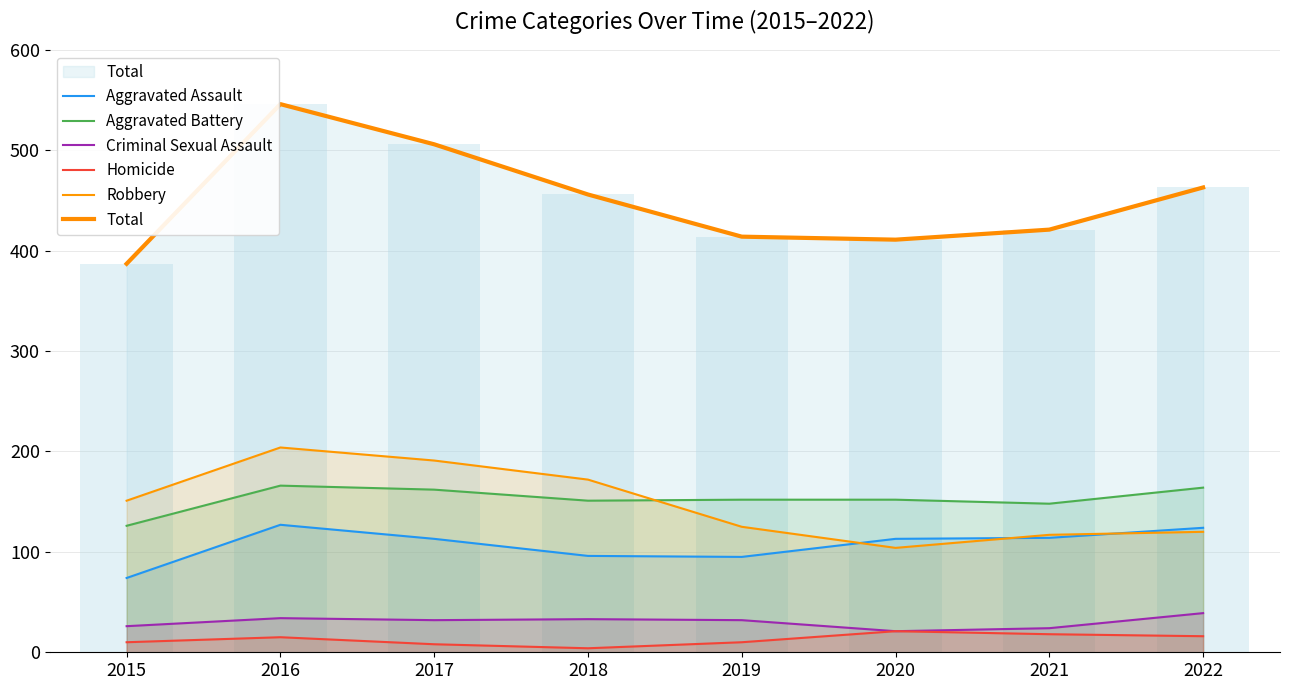

What value does the Aggravated Assault series have at 2017?

113